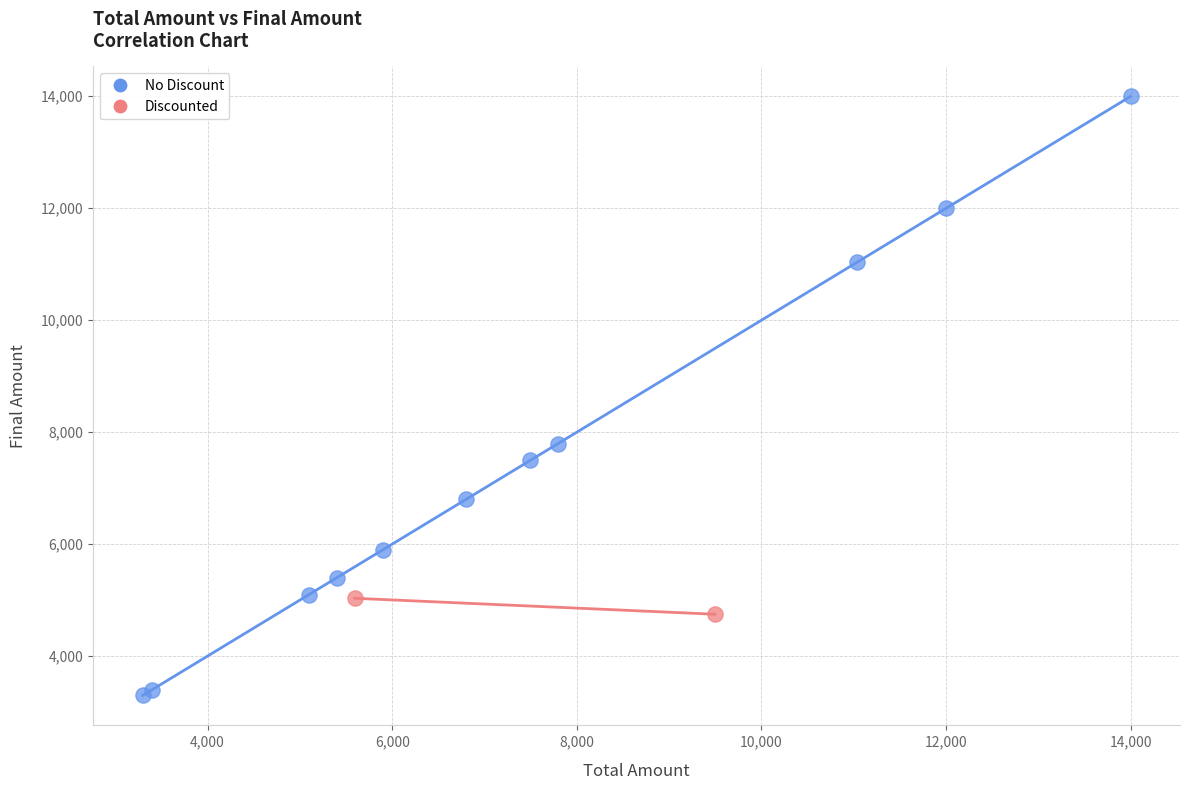

Which series reaches the minimum Y coordinate?

No Discount